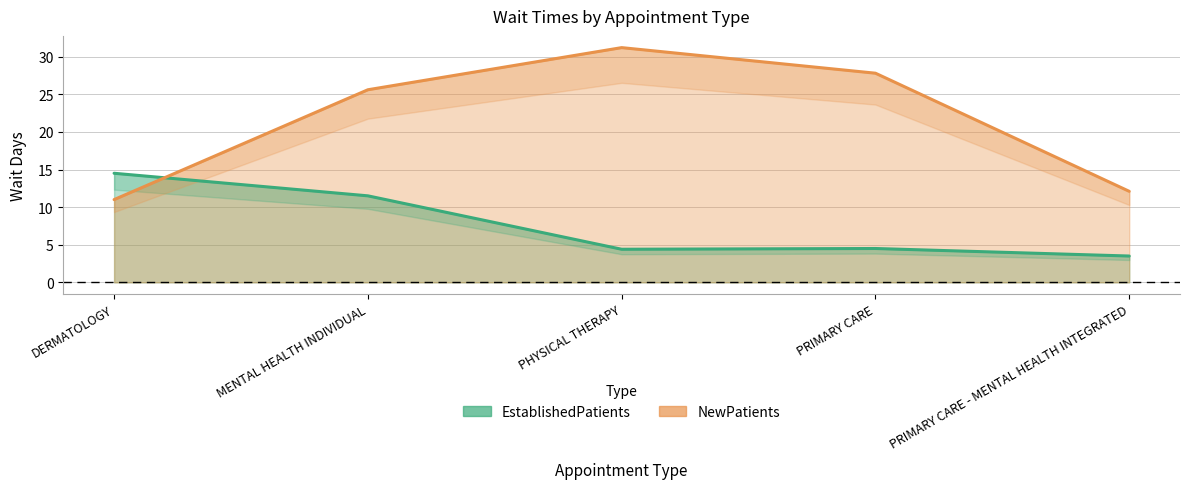

How many intersections are there between EstablishedPatients and NewPatients?

1